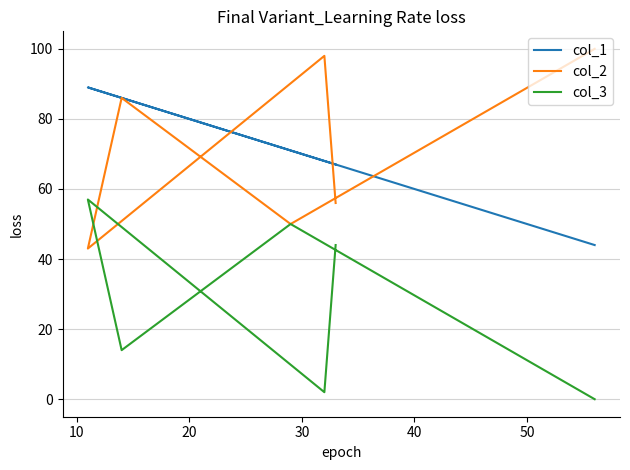

Reading left to right, extract all data points from this chart.

col_1: 44	71	86	89	68	67
col_2: 100	50	86	43	98	56
col_3: 0	50	14	57	2	44